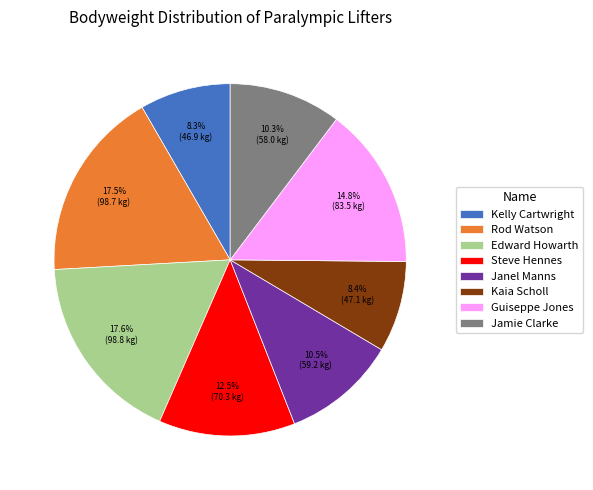

To the nearest percent, what is the difference between the largest and smallest slice percentages?

9%